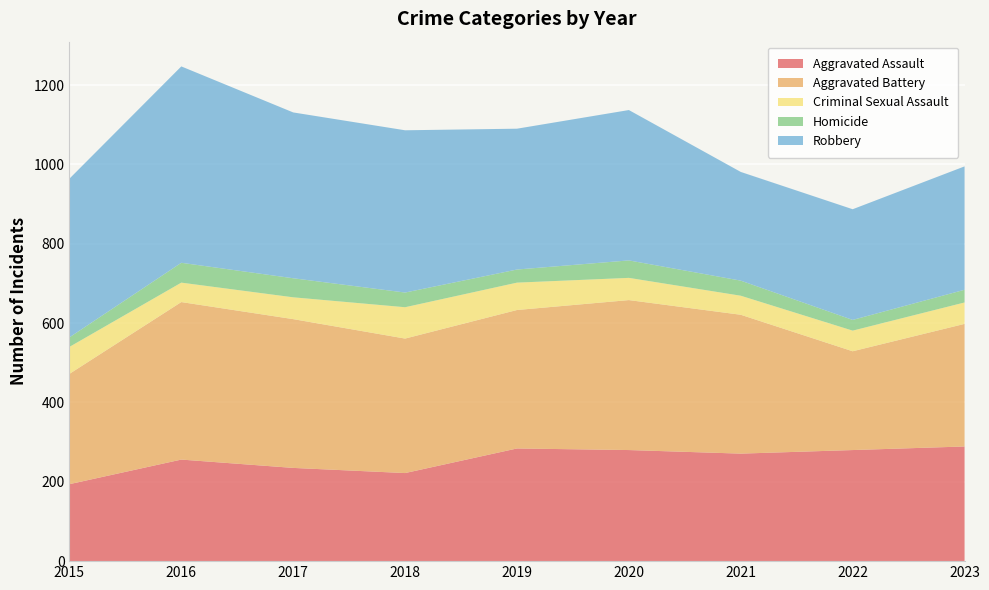

Reading left to right, list all the values displayed in this chart.

Aggravated Assault: 2015=194	2016=256	2017=235	2018=222	2019=284	2020=280	2021=271	2022=280	2023=289
Aggravated Battery: 2015=278	2016=397	2017=375	2018=339	2019=349	2020=378	2021=350	2022=249	2023=309
Criminal Sexual Assault: 2015=68	2016=49	2017=55	2018=79	2019=69	2020=56	2021=48	2022=52	2023=54
Homicide: 2015=24	2016=50	2017=48	2018=37	2019=33	2020=44	2021=38	2022=27	2023=32
Robbery: 2015=400	2016=495	2017=418	2018=409	2019=355	2020=379	2021=274	2022=279	2023=311